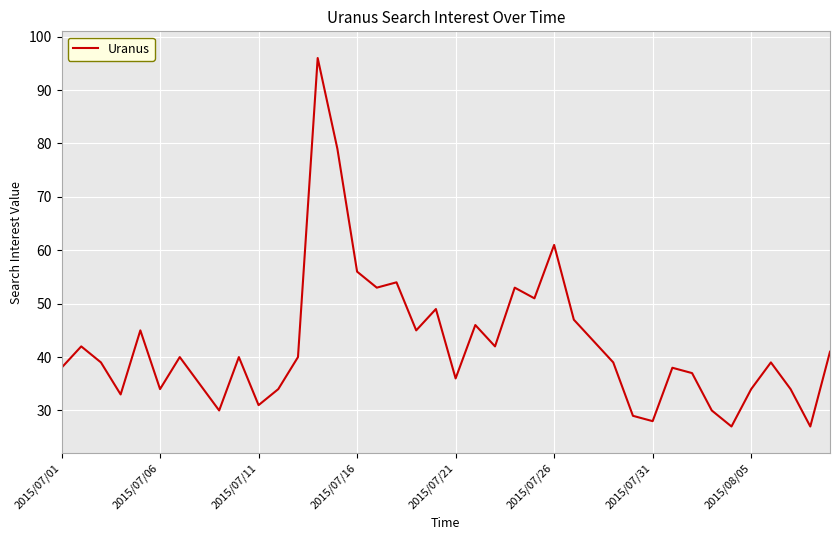

What is the minimum value shown in the chart?

27